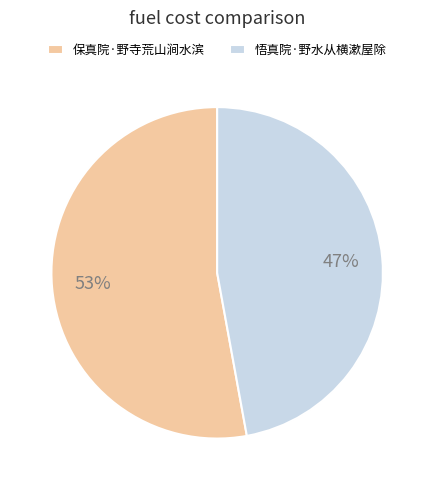

How many slices are in this pie chart?

2